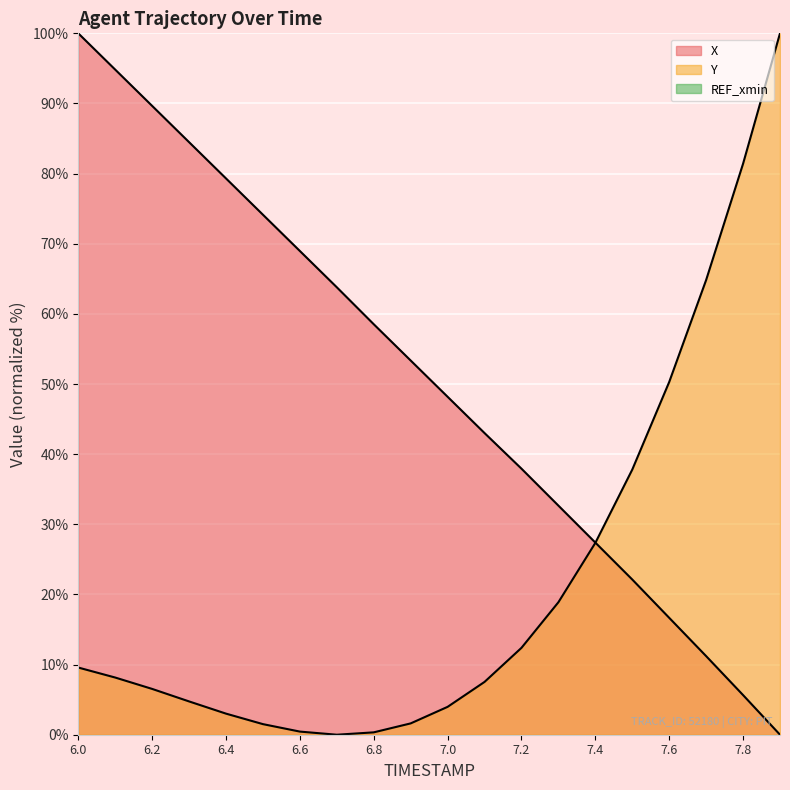

What is the average value of the Y series?

22.0